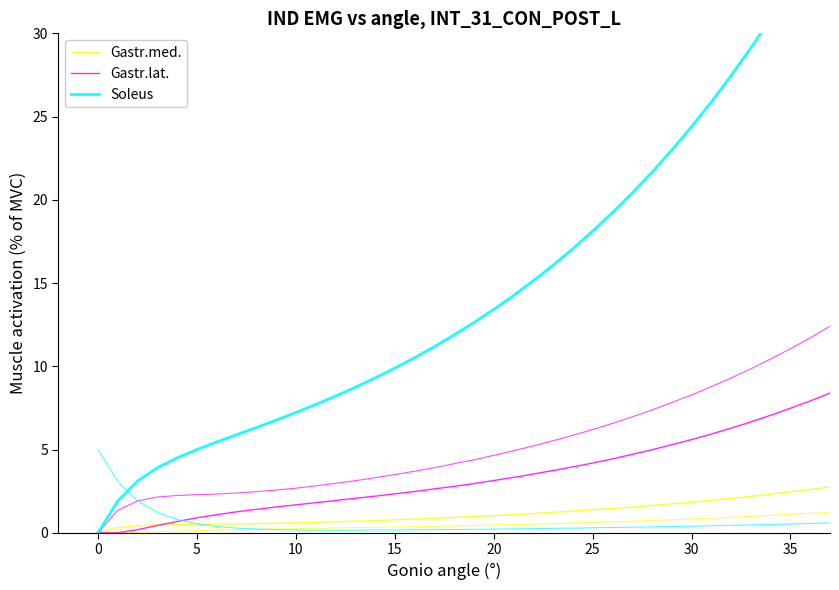

How many values in the Gastr.med. series are below 1?

20